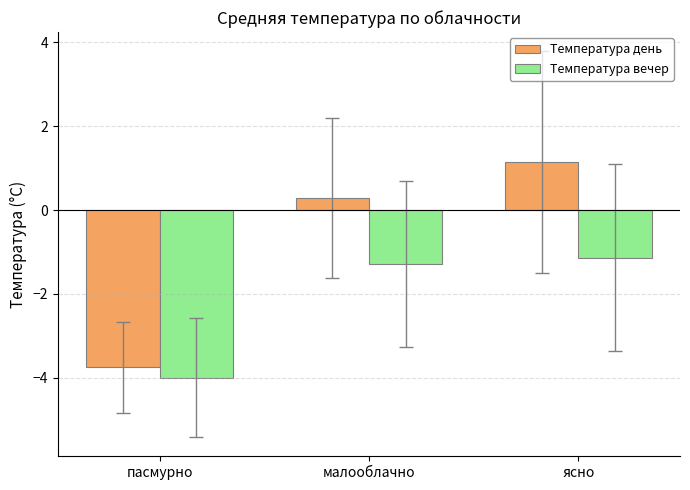

Rank the series by their average value, from highest to lowest.

Температура день, Температура вечер